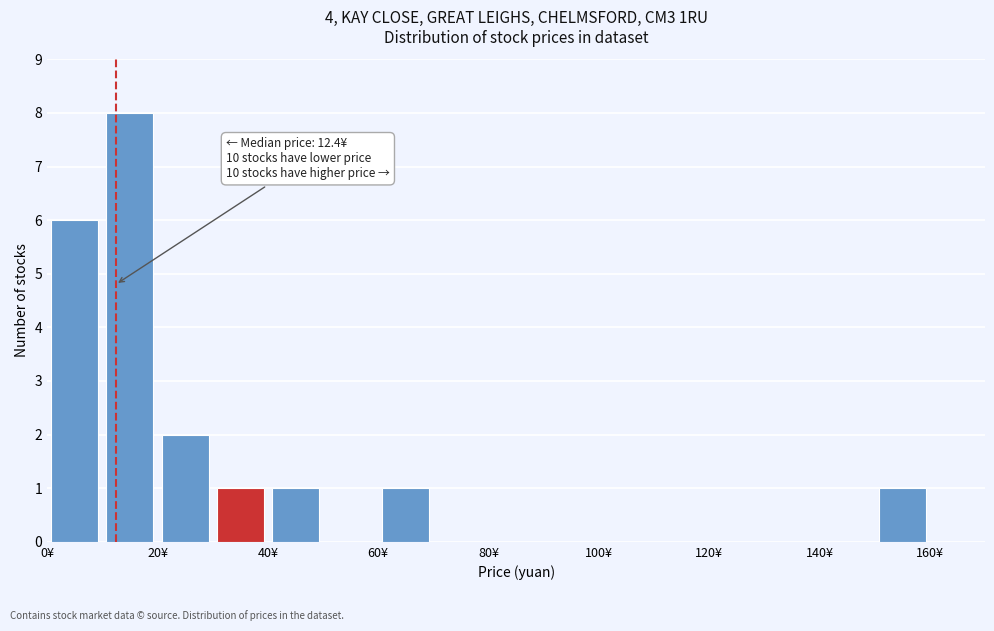

Over which range of the x-axis is the bar tallest?

10 to 20